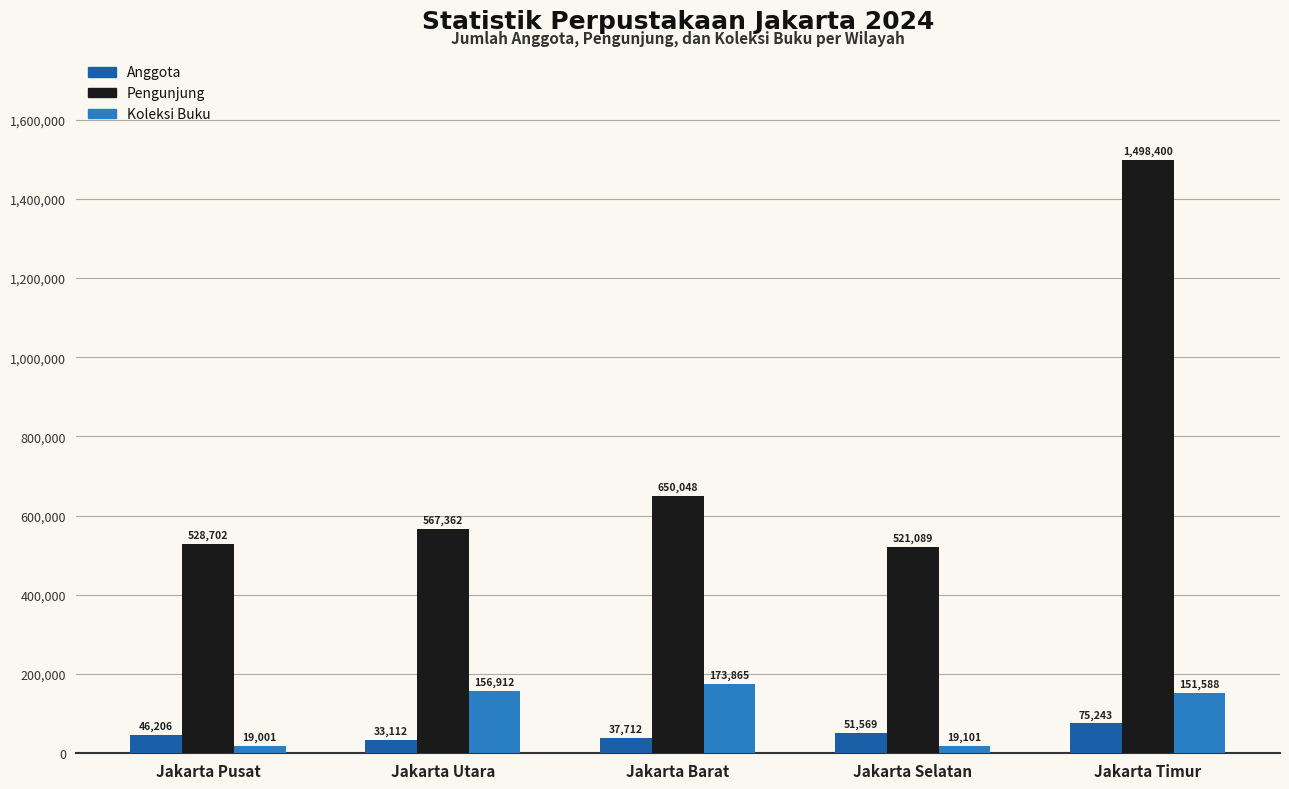

What is the maximum value shown in the chart?

1498400